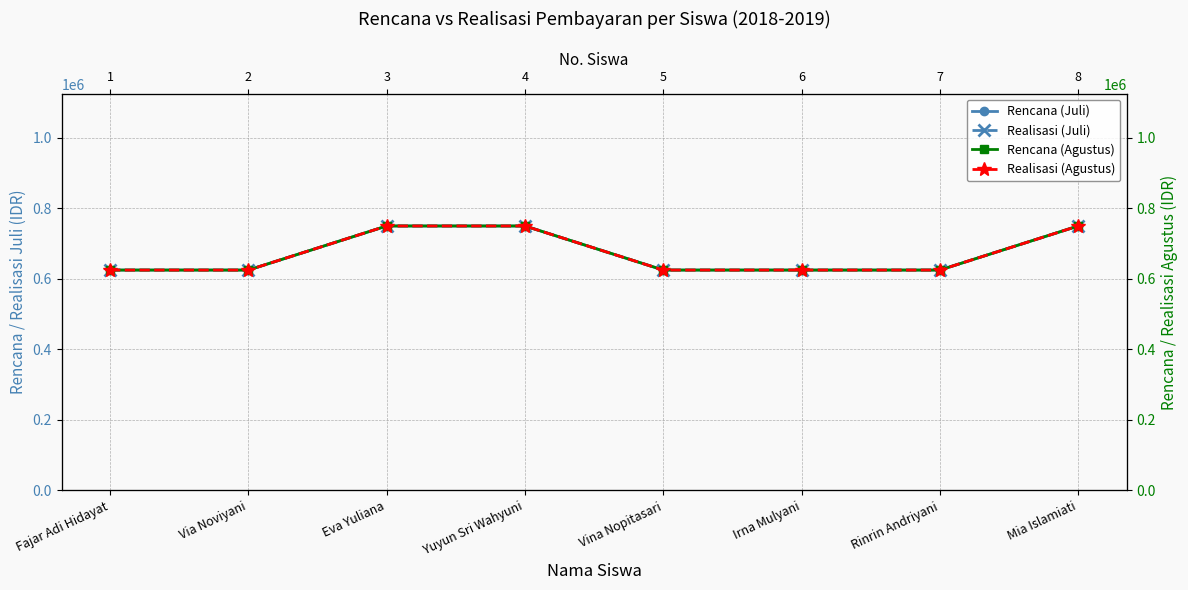

Which category has the highest value across all series?

Eva Yuliana